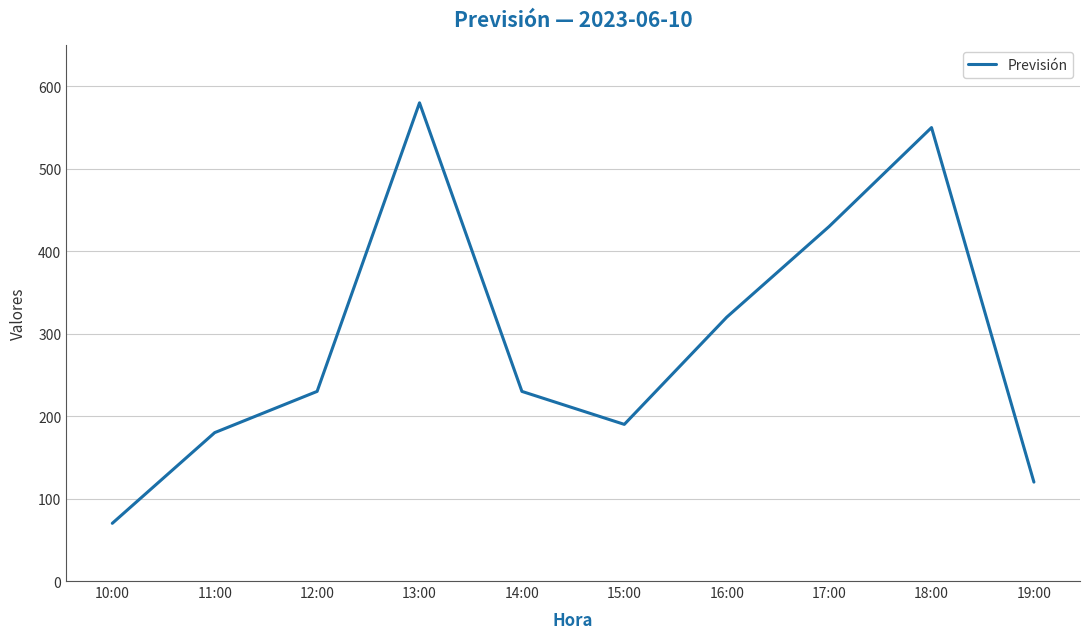

What is the greatest value displayed?

580